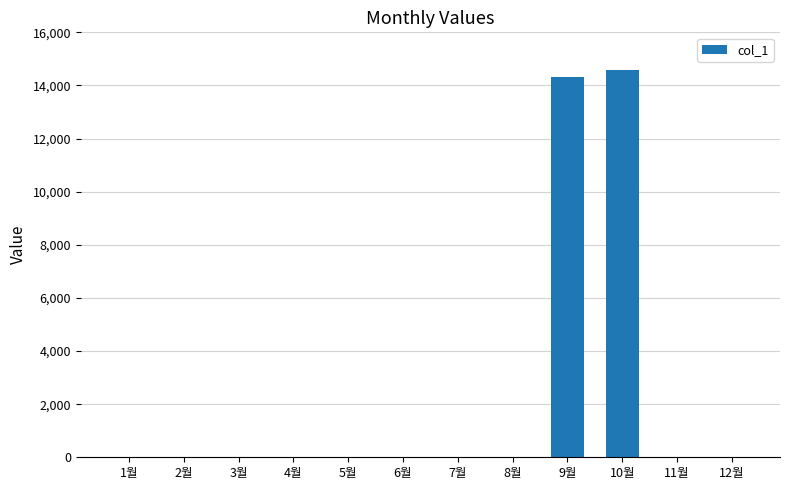

What is the sum of all values?

28920